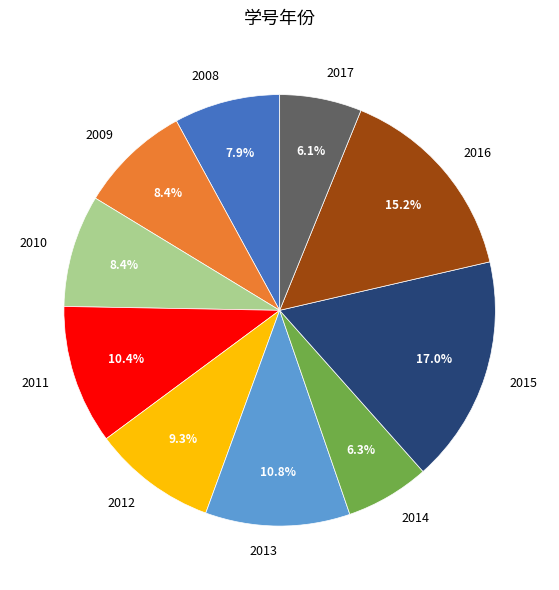

True or false: 2011 accounts for 10% of the total.

True